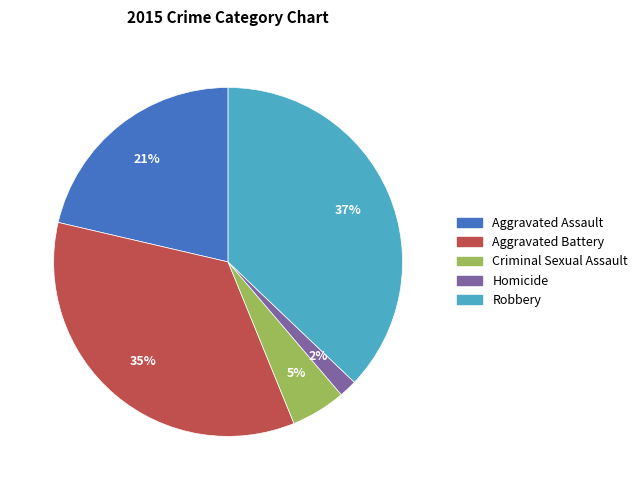

What is the smallest slice in the pie chart?

Homicide